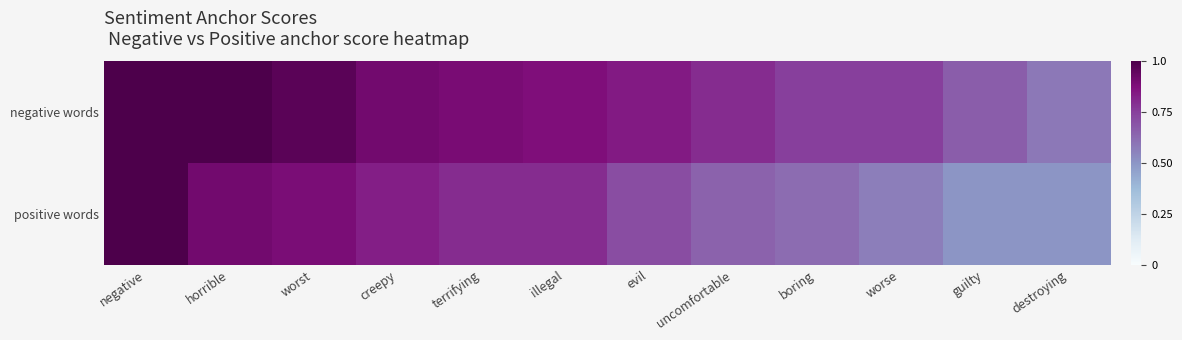

How many categories are shown in the chart?

12